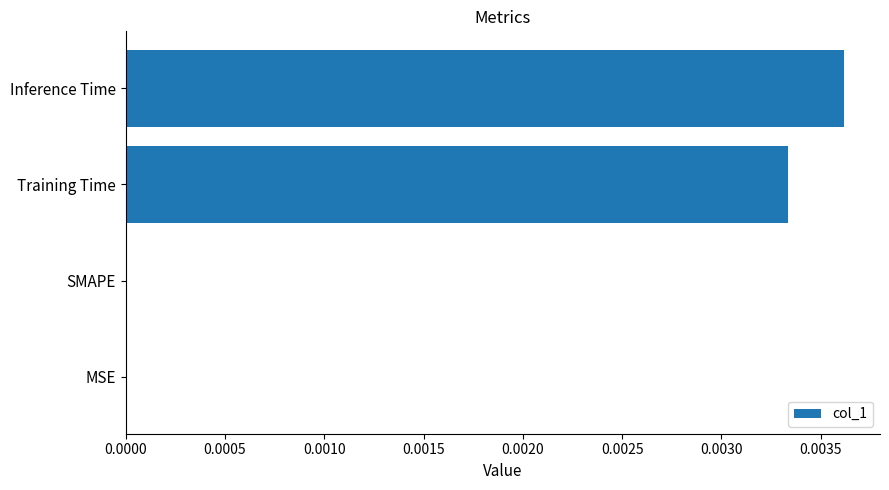

The chart shows a value of 0.0 at MSE. True or false?

True